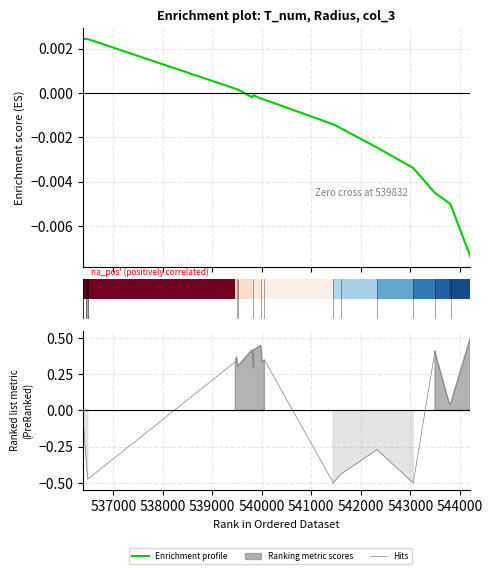

What is the difference between the maximum and minimum values in the Hits series?

1.0